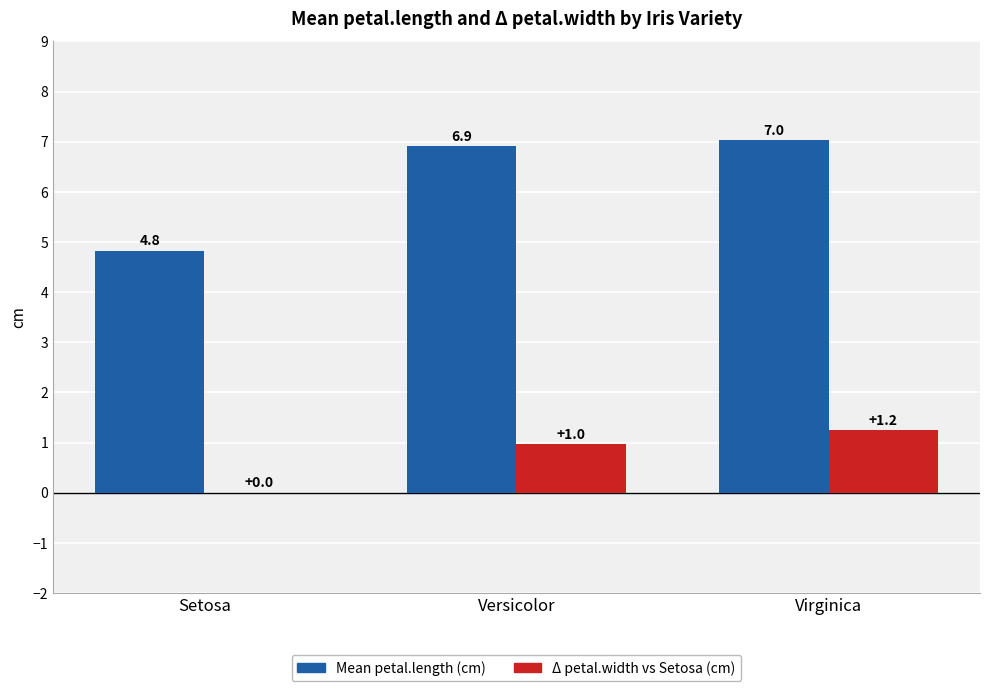

Where is Δ petal.width vs Setosa (cm) nearest to the value 0?

Setosa